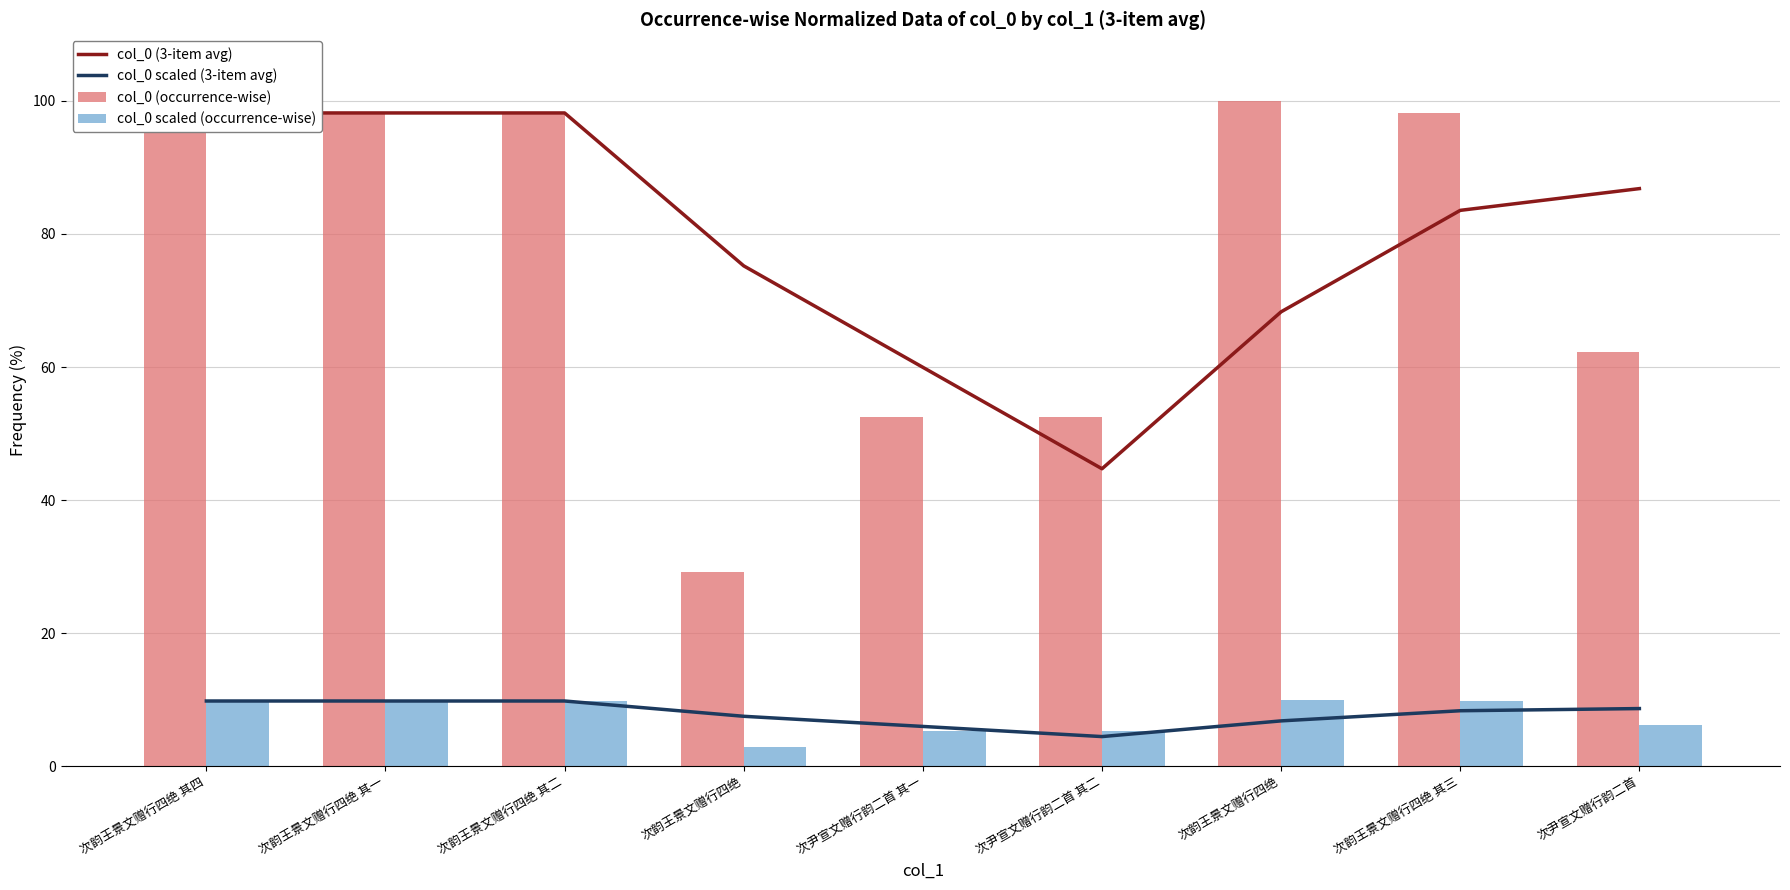

How many values in the col_0 (3-item avg) series are below 83?

4